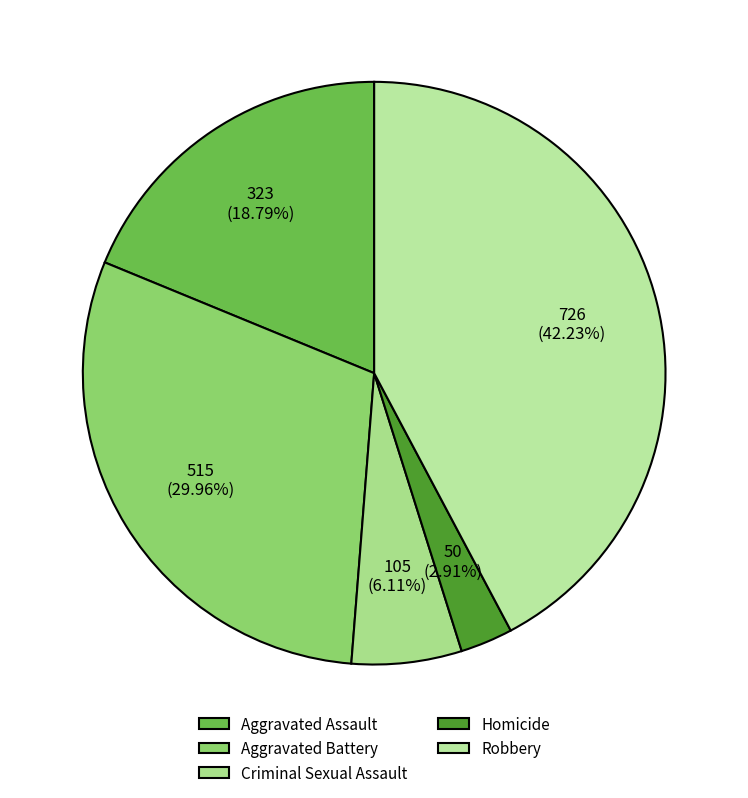

To the nearest percent, what is the difference between the Homicide and Aggravated Battery slice percentages?

27%